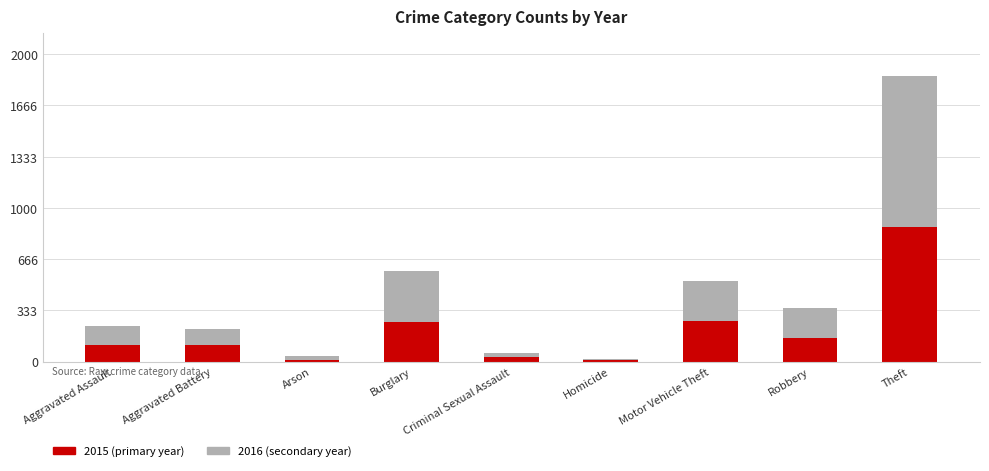

What is the total value across all series at Burglary?

587